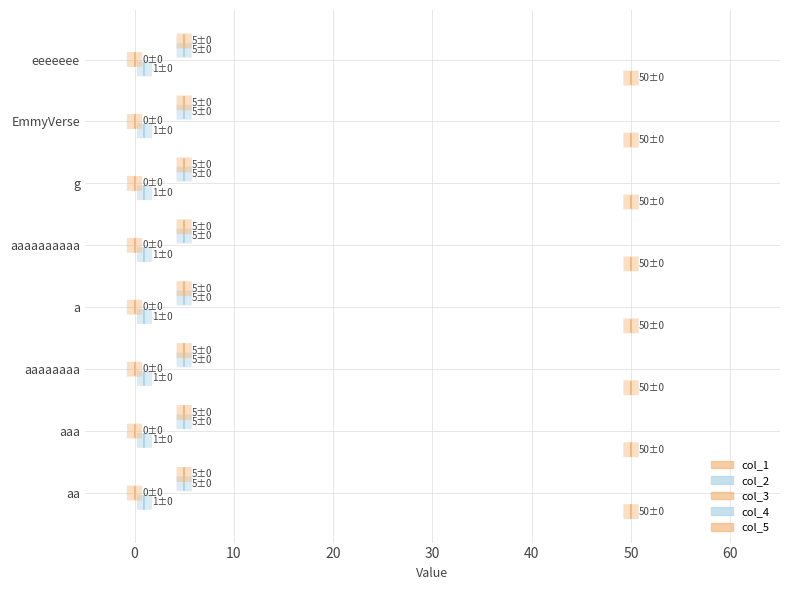

Rank the series by their maximum value, from lowest to highest.

col_1, col_2, col_3, col_4, col_5